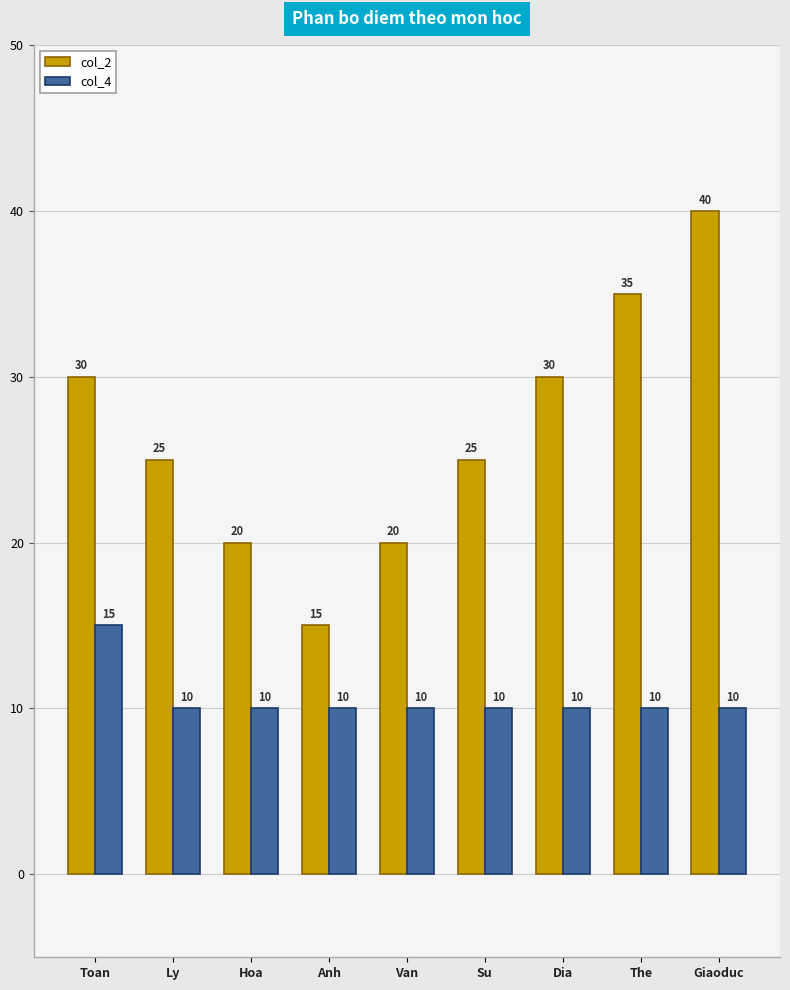

How many distinct data groups are displayed?

2